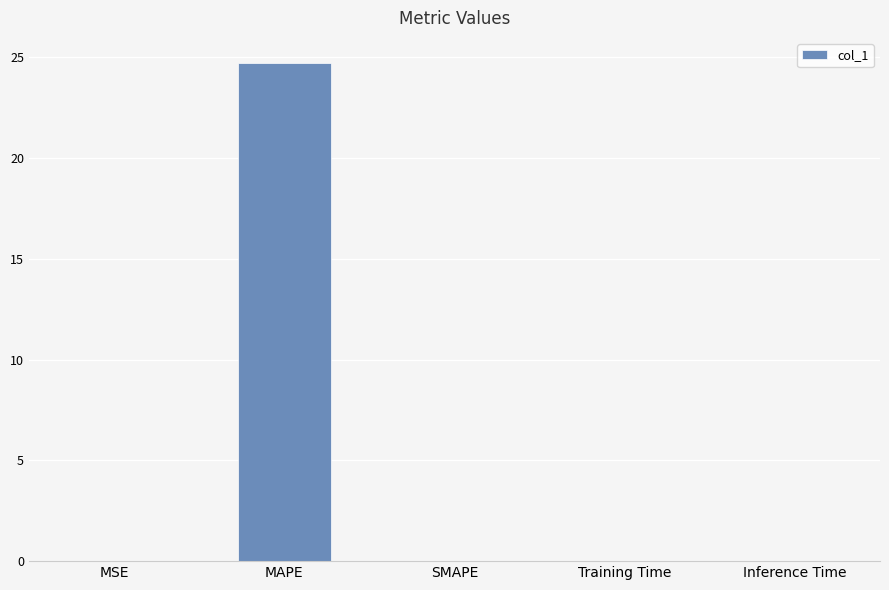

What is the maximum value shown in the chart?

24.7